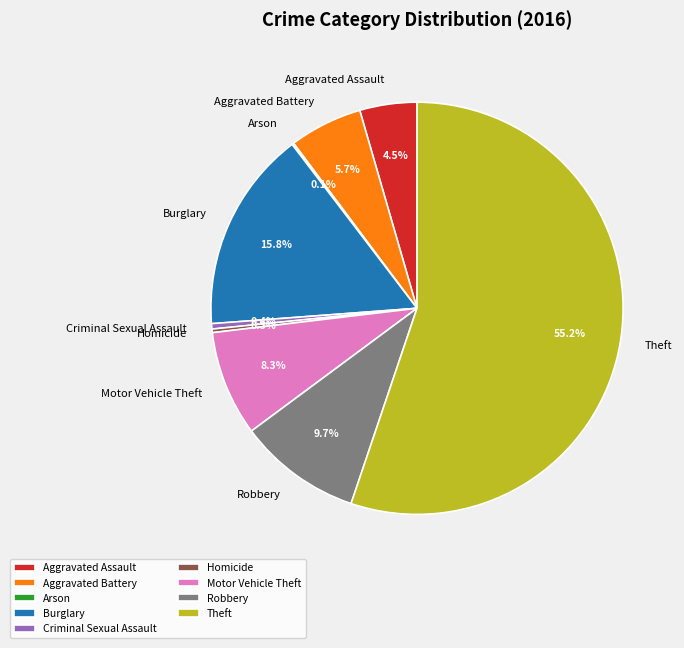

Combined, do Criminal Sexual Assault and Motor Vehicle Theft account for over 50%?

No